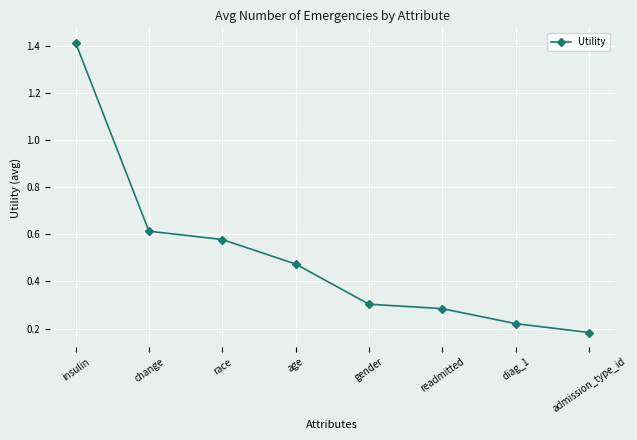

Does the chart display data point markers on the line(s)?

Yes